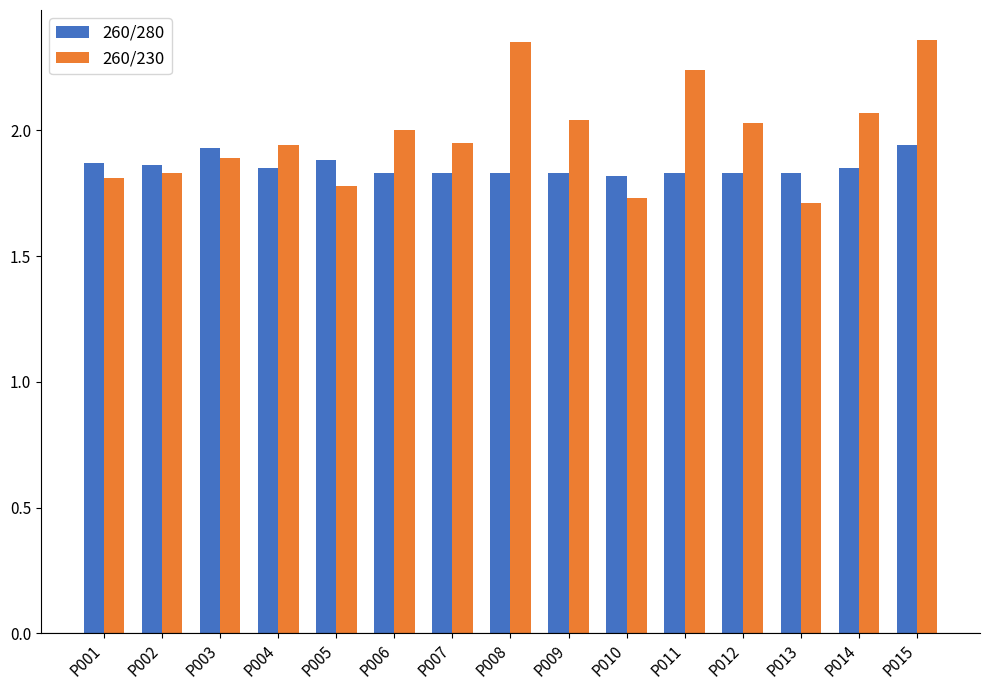

What is the total value across all series at P003?

3.8